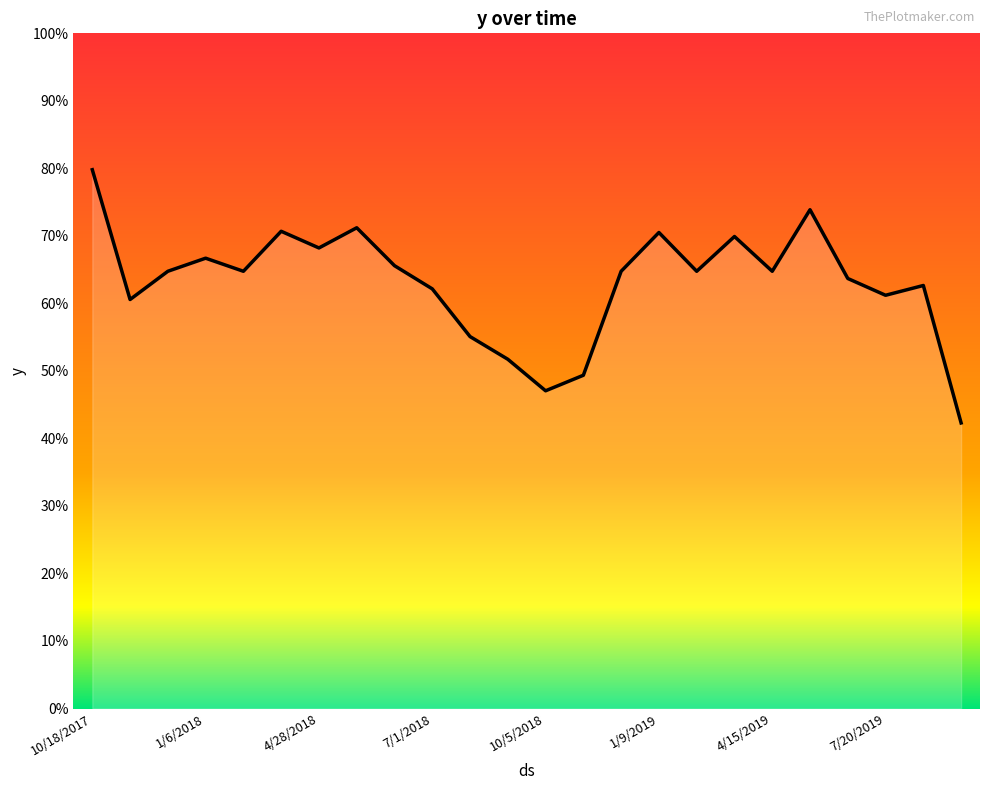

Reading right to left, list all the values displayed in this chart.

0.4	0.6	0.6	0.6	0.7	0.6	0.7	0.6	0.7	0.6	0.5	0.5	0.5	0.6	0.6	0.7	0.7	0.7	0.7	0.6	0.7	0.6	0.6	0.8